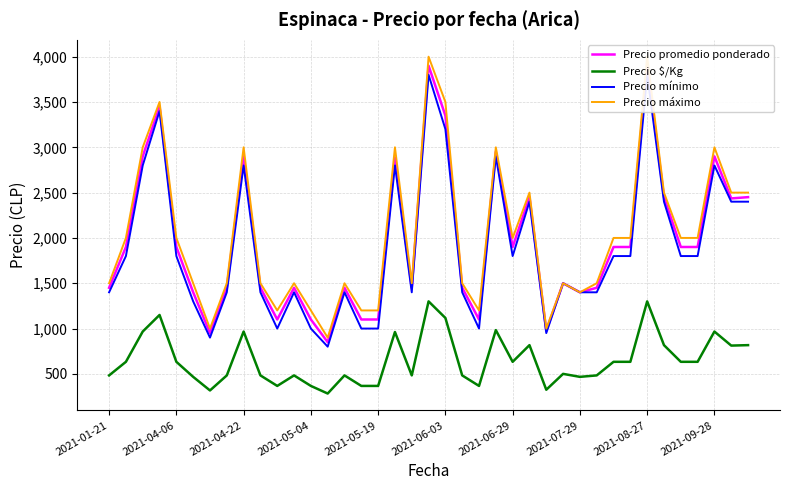

How many series are shown in this chart?

4